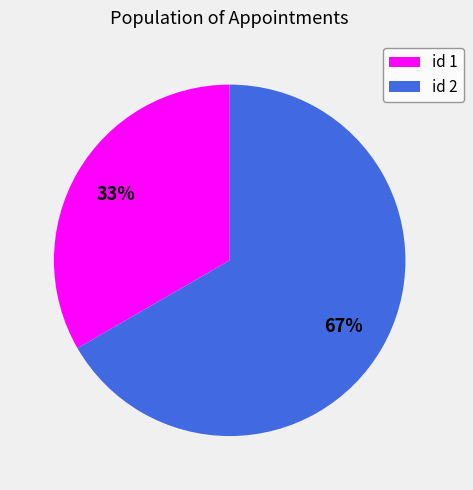

To the nearest percent, what is the average slice percentage?

50%